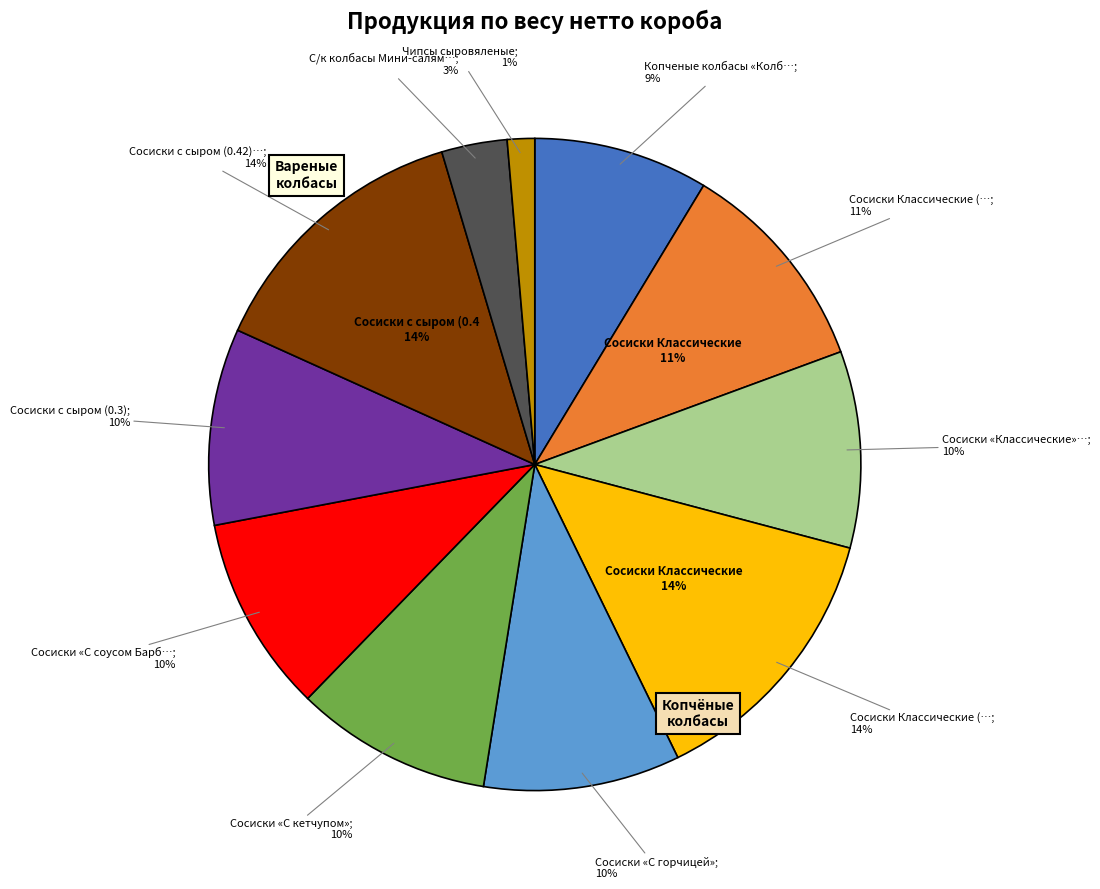

How many slices are in this pie chart?

11